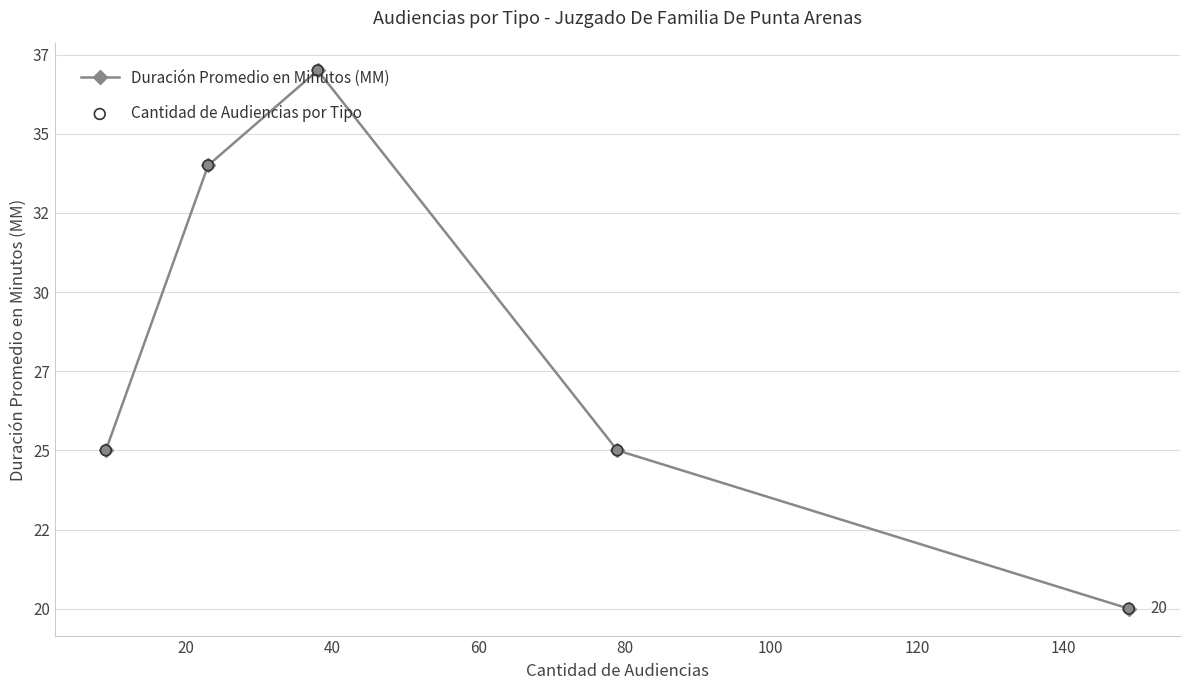

Is this an area chart (filled region under the line)?

No